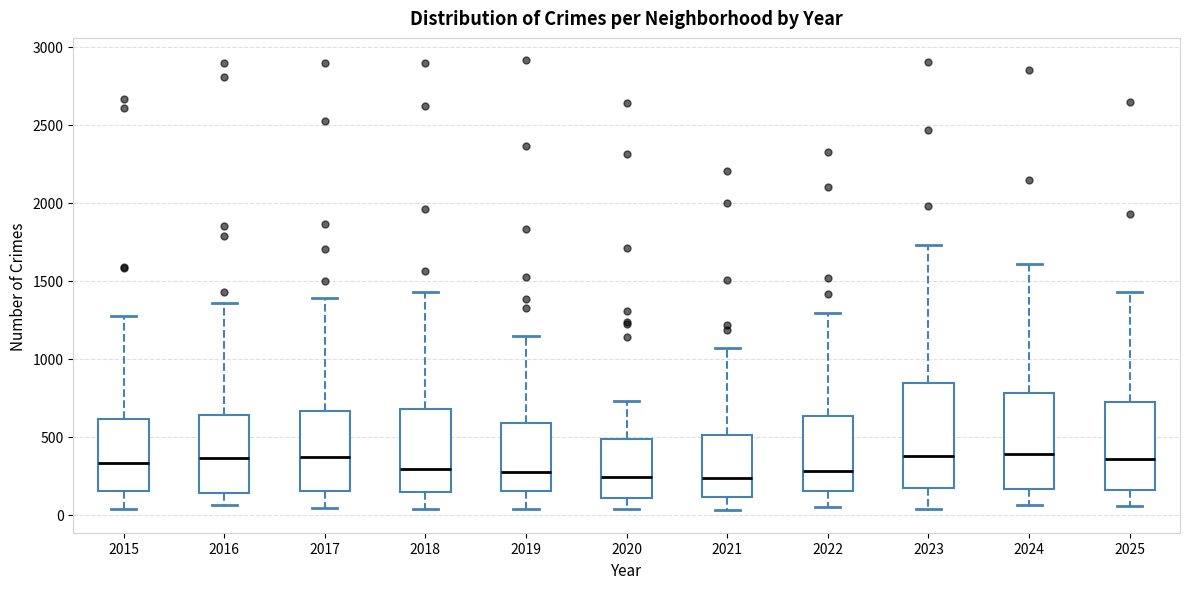

Where does the median line of the box at x = 2017 sit on the y-axis? The values are not printed on the chart, so give them approximately, as read against the axis.

350